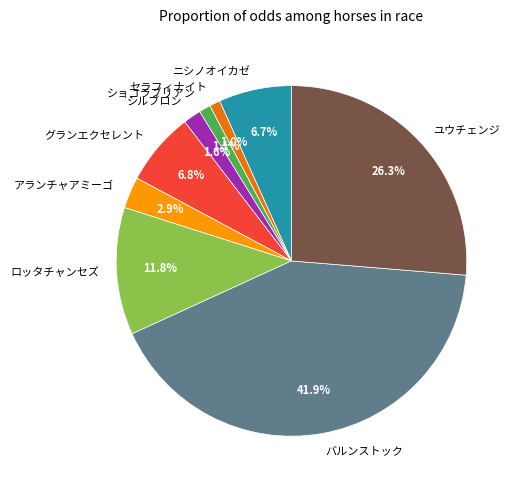

To the nearest percent, what is the difference between the largest and smallest slice percentages?

41%